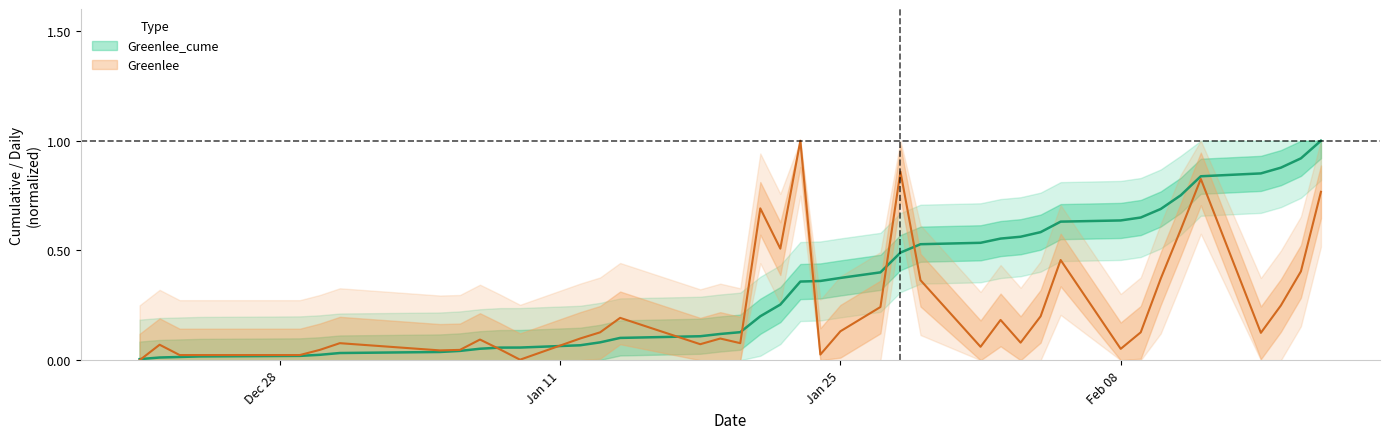

How many interior local valleys does the Greenlee series have?

10